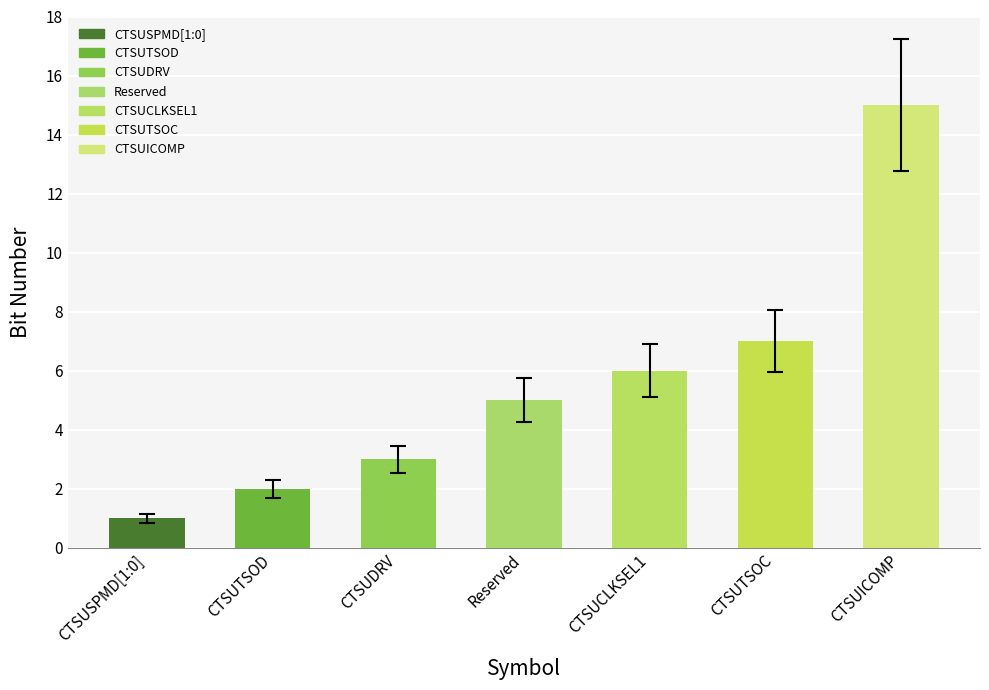

What is the label of the 5th bar from the left?

CTSUCLKSEL1